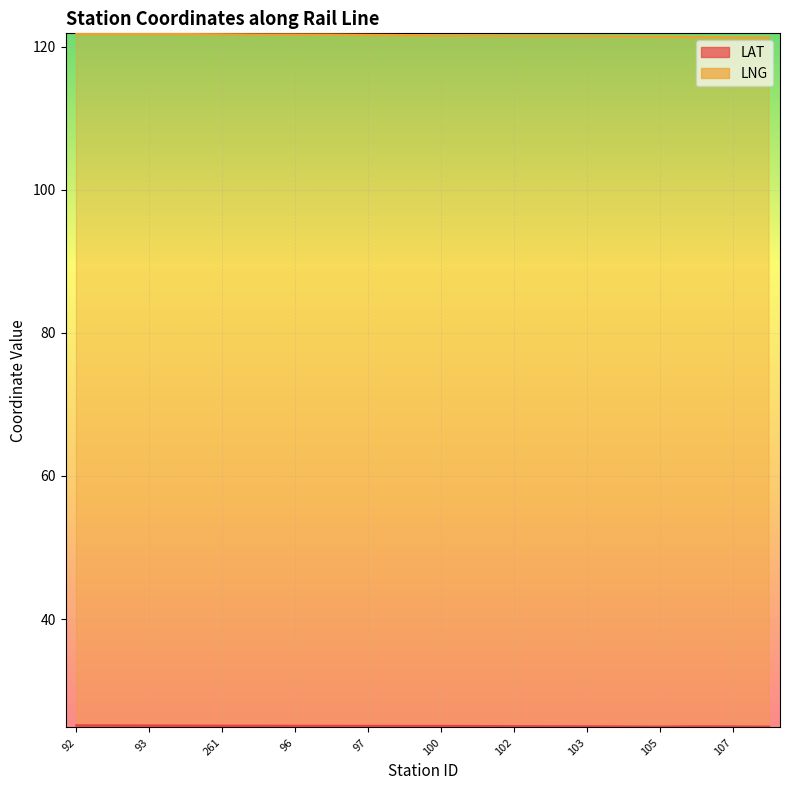

Reading left to right, what are all the values shown in this chart?

LAT: 25.1	25.1	25.1	25.1	25.1	25.1	25.1	25.1	25.1	25.0	25.0	25.0	25.0	25.0	25.0	25.0	25.0	25.0	25.0	25.0
LNG: 121.7	121.7	121.7	121.7	121.7	121.7	121.7	121.6	121.6	121.6	121.5	121.5	121.5	121.4	121.4	121.4	121.4	121.3	121.3	121.2